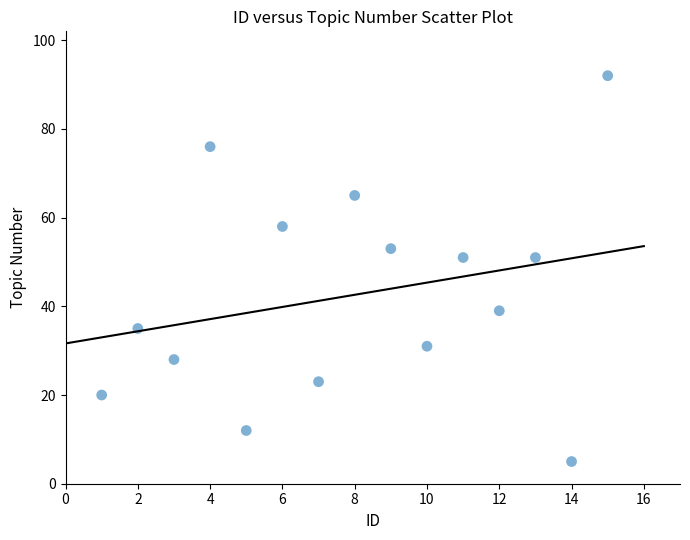

What is the range of Y values (max minus min)?

87